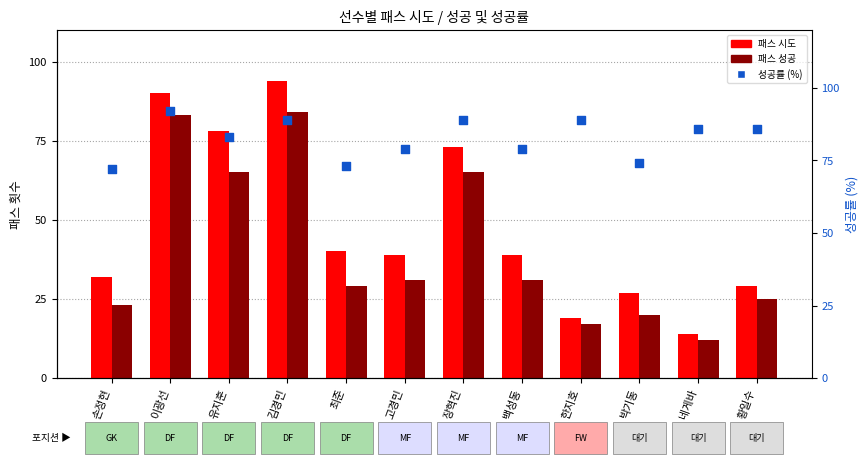

Which series reaches the minimum Y coordinate?

패스 성공